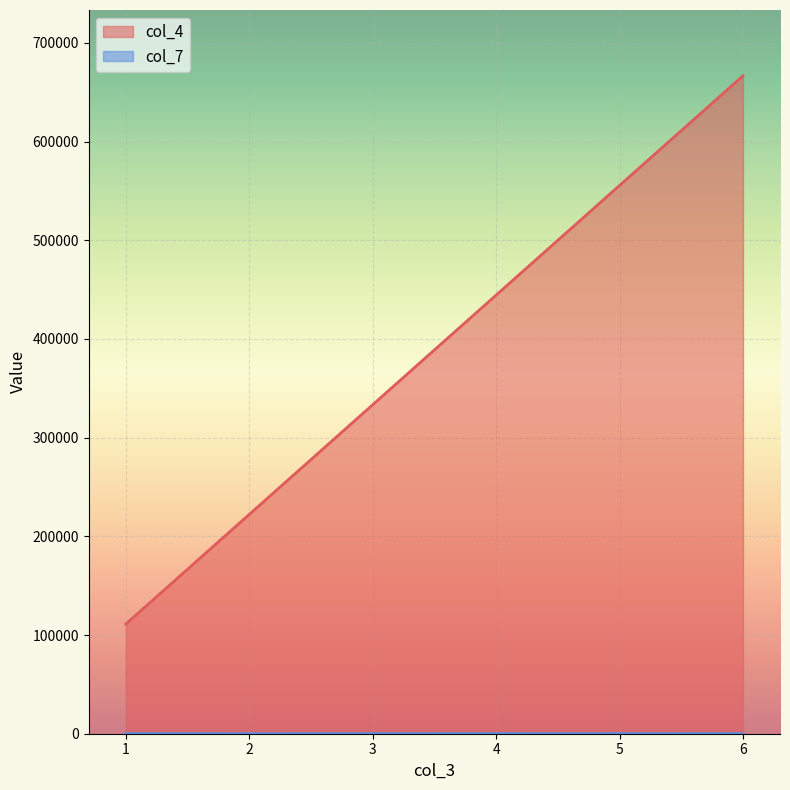

Between 5 and 6, which is larger?

6